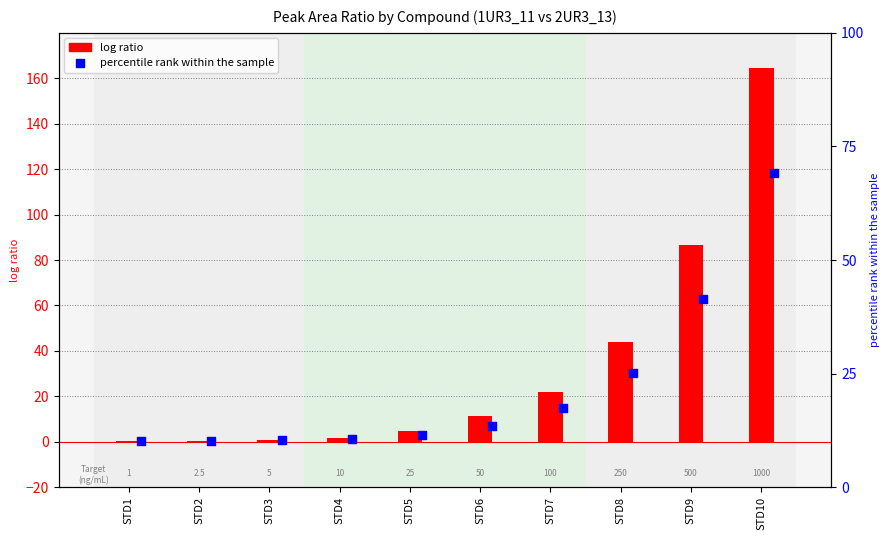

Which series contains the lowest Y value?

percentile rank (2UR3_13)